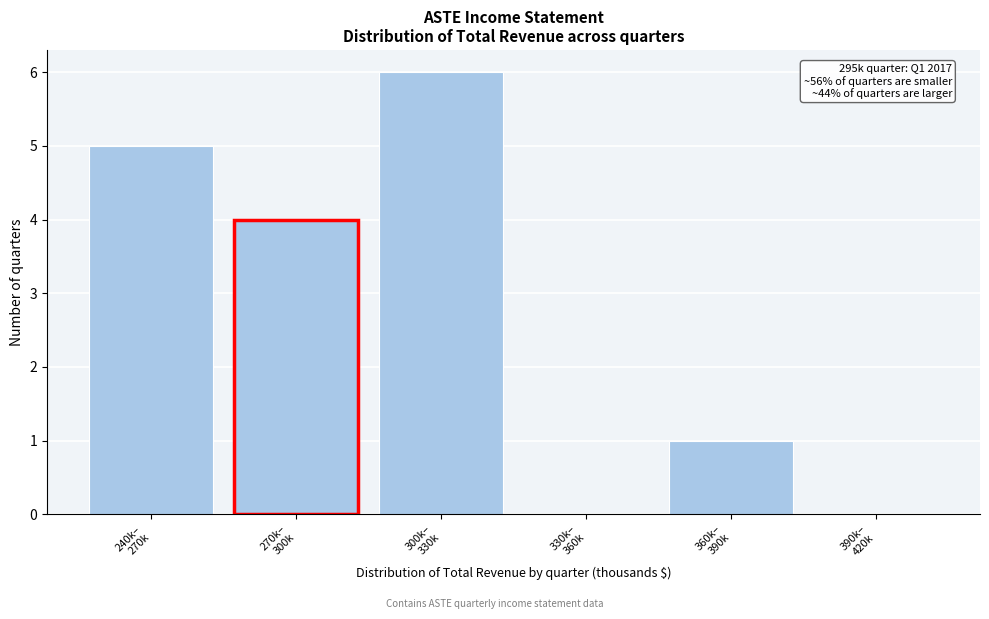

What is the maximum value shown in the chart?

6